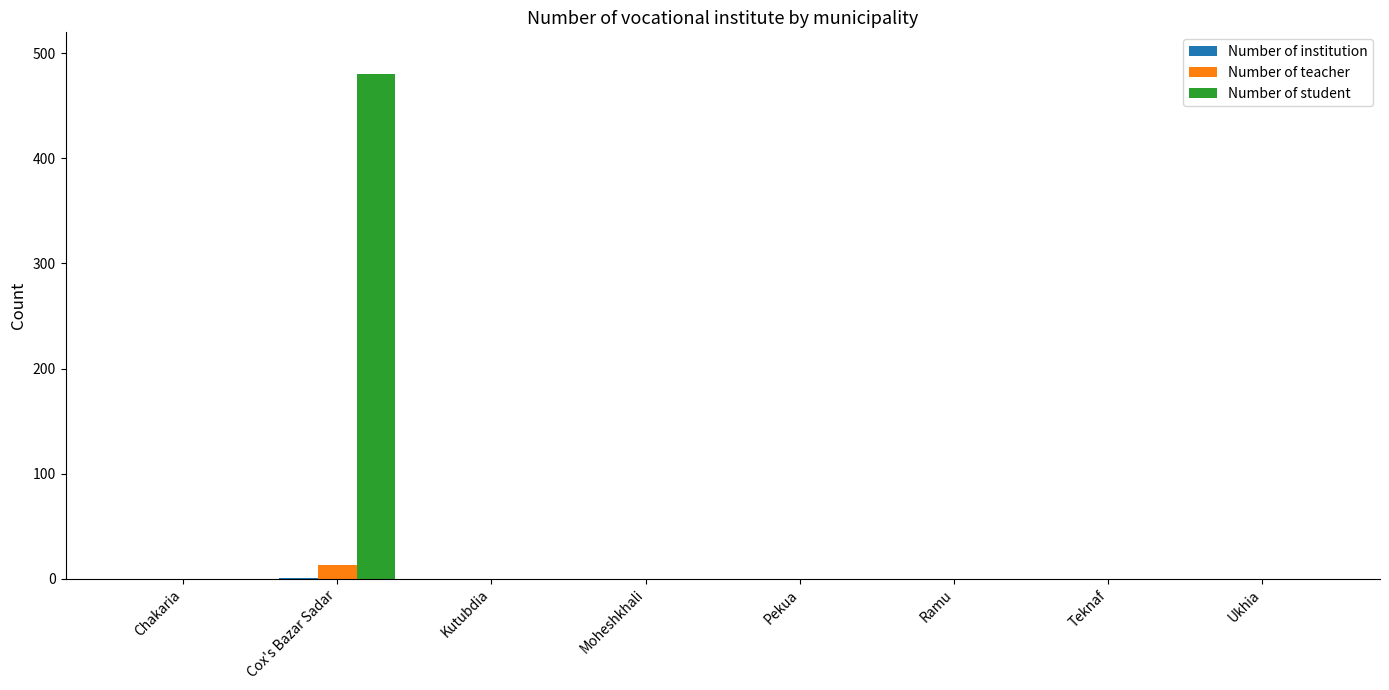

What is the sum of all Number of teacher values?

13